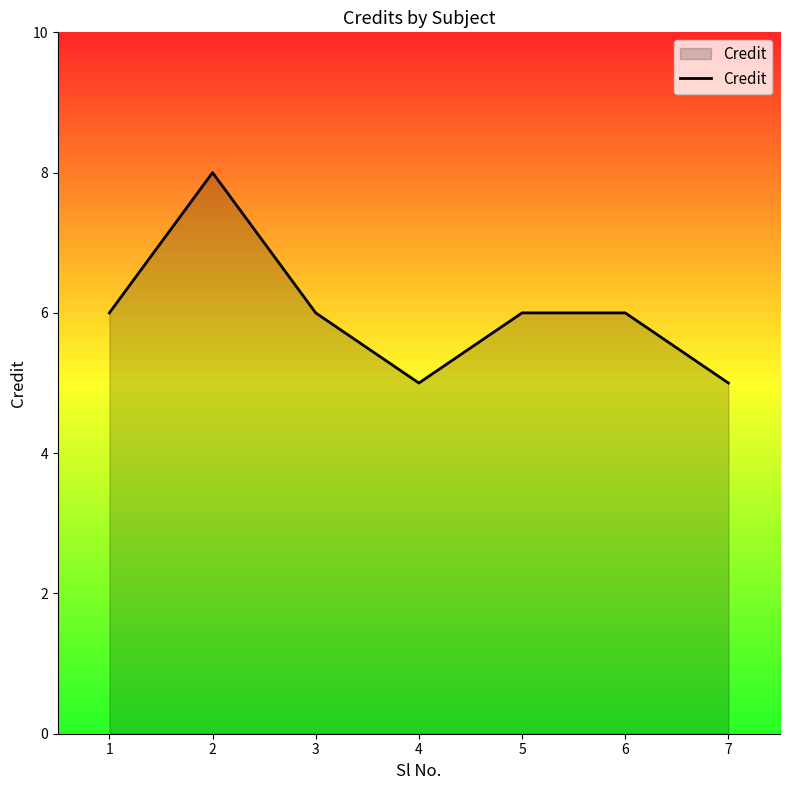

The value at 4 is 9. True or false?

False